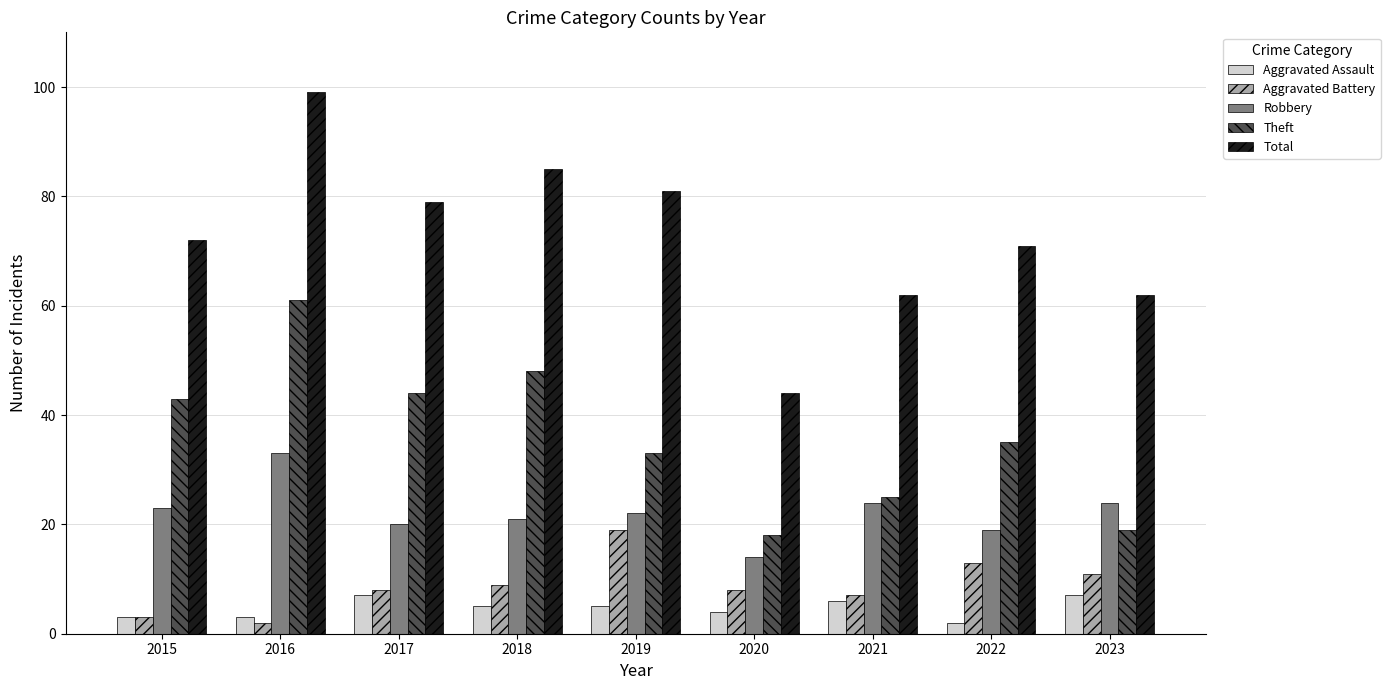

Reading right to left, list all the values displayed in this chart.

Aggravated Assault: 2023=7	2022=2	2021=6	2020=4	2019=5	2018=5	2017=7	2016=3	2015=3
Aggravated Battery: 2023=11	2022=13	2021=7	2020=8	2019=19	2018=9	2017=8	2016=2	2015=3
Robbery: 2023=24	2022=19	2021=24	2020=14	2019=22	2018=21	2017=20	2016=33	2015=23
Theft: 2023=19	2022=35	2021=25	2020=18	2019=33	2018=48	2017=44	2016=61	2015=43
Total: 2023=62	2022=71	2021=62	2020=44	2019=81	2018=85	2017=79	2016=99	2015=72